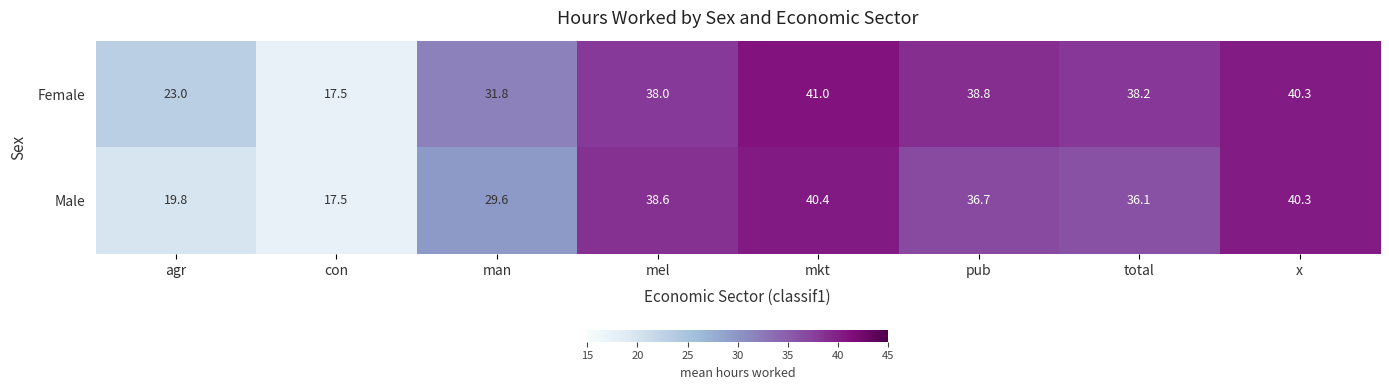

At which label is Male closest to 28?

man